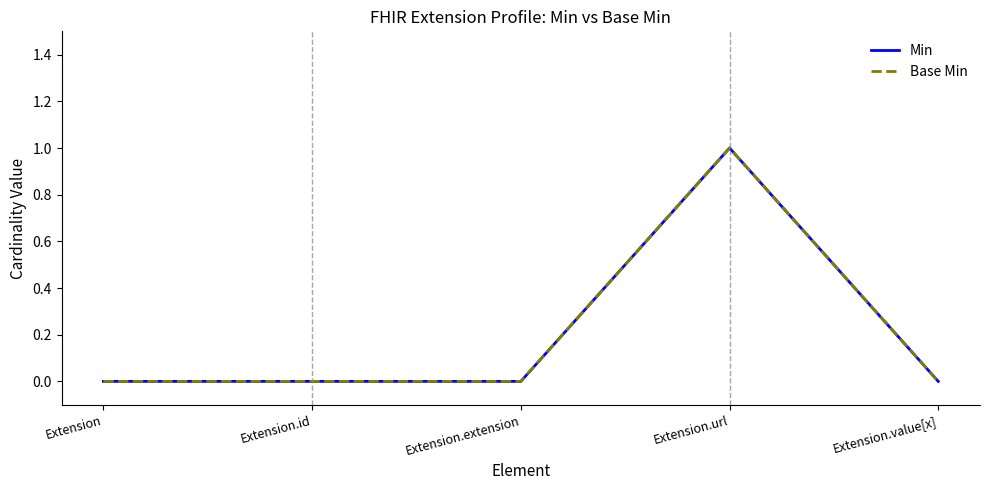

Does the chart display data point markers on the line(s)?

No